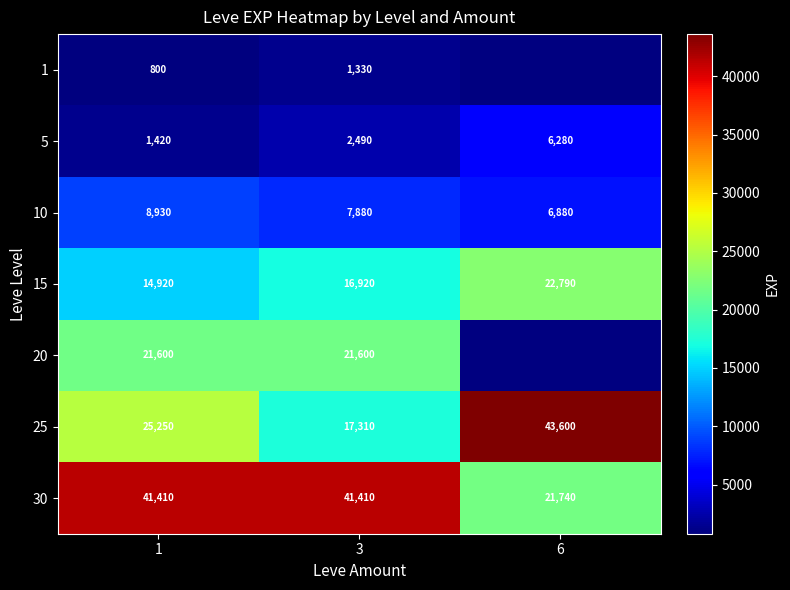

How many data points in 25 are less than 25250?

1